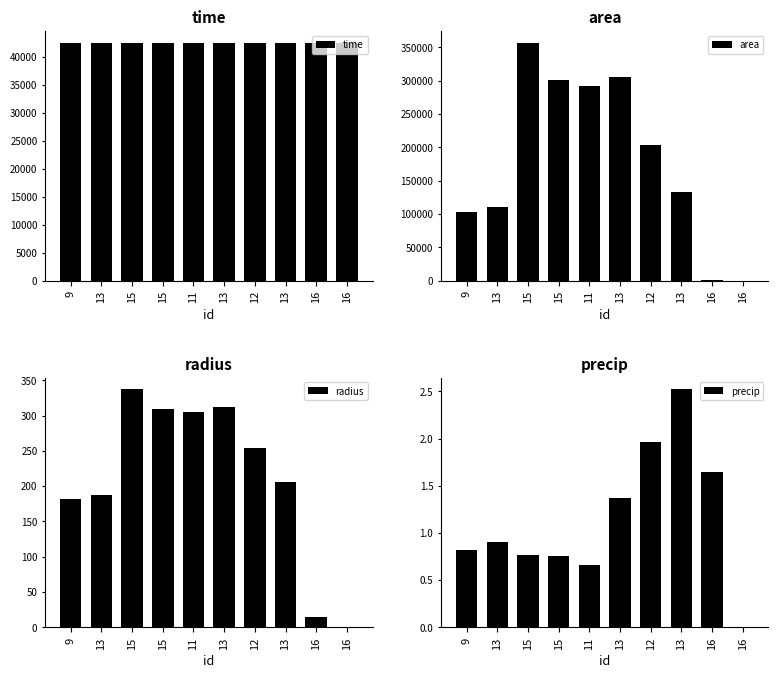

Which has a higher value, 13 or 16?

16